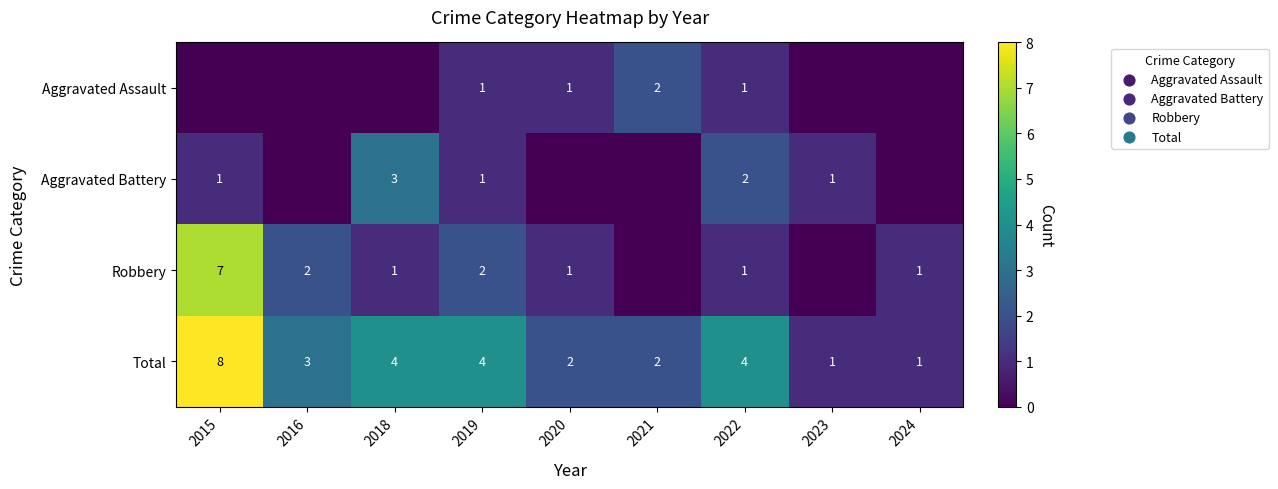

What is the sum of the Total values at 2019 and 2024?

5